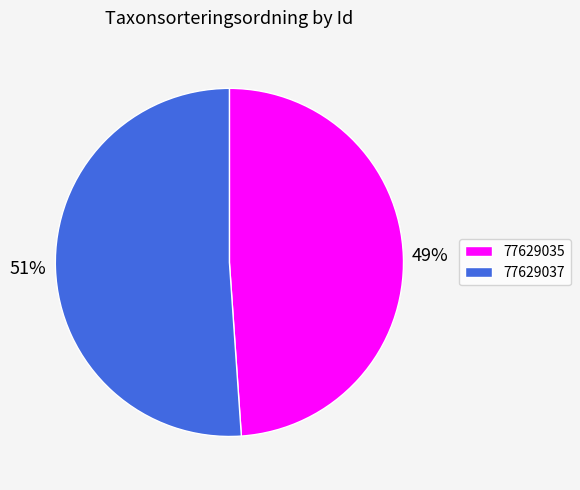

To the nearest percent, what percentage of the pie is 77629037?

51%